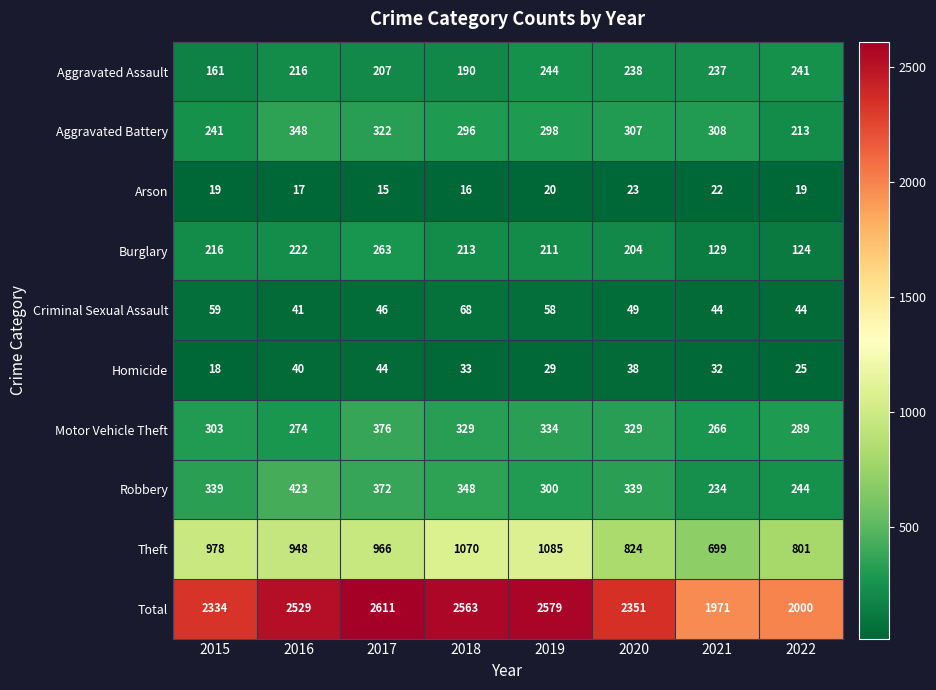

Which series has the largest range (max minus min)?

Total